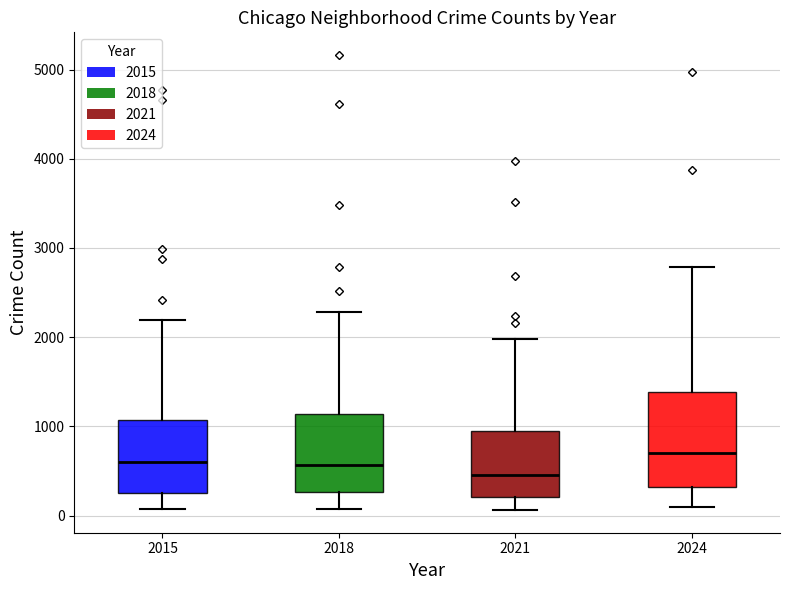

Where does the upper whisker of the box at x = 2018 end on the y-axis? The values are not printed on the chart, so give them approximately, as read against the axis.

2300